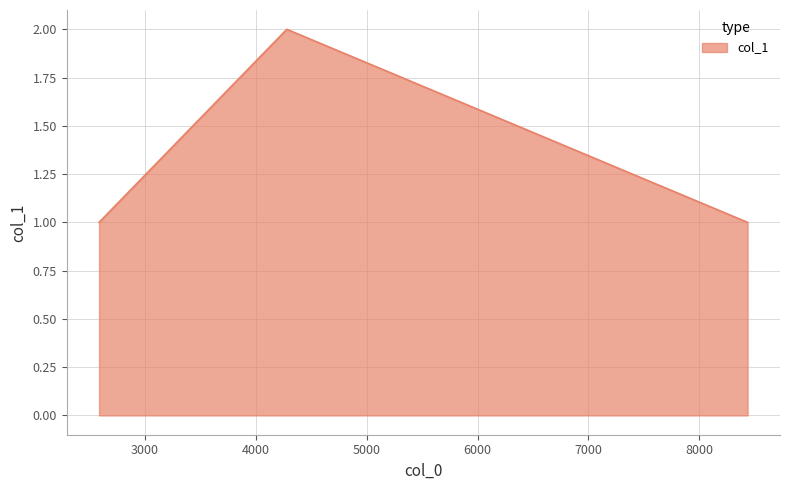

What is the greatest value displayed?

2